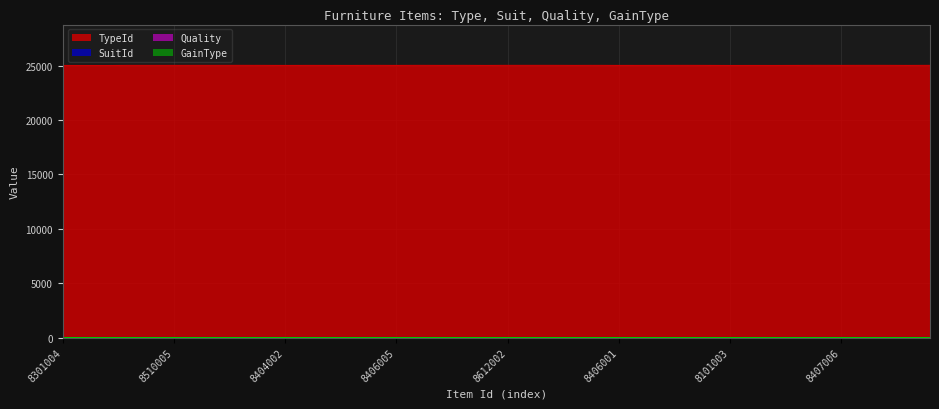

Which has a higher value, 8510005 or 8612001?

8612001